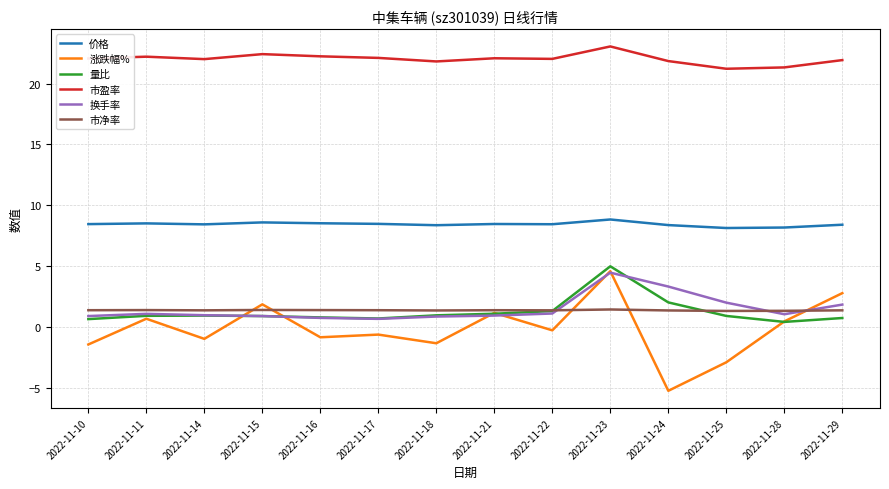

What is the total value across all series at 2022-11-17?

32.8